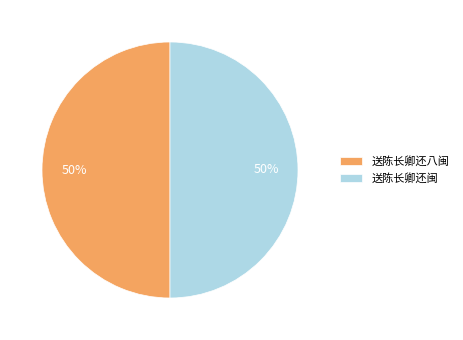

Combined, do 送陈长卿还八闽 and 送陈长卿还闽 account for over 50%?

Yes